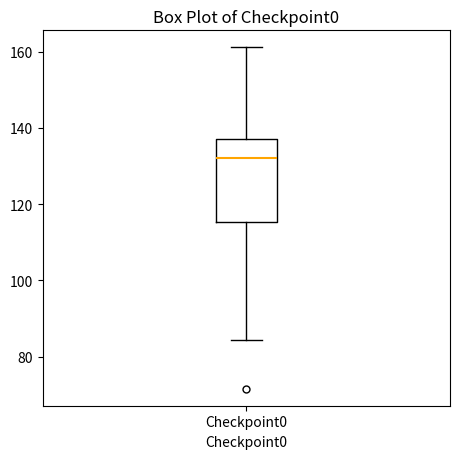

Read this box plot against the y-axis: the position of the median line, the range covered by the box, and the ends of both whiskers. The values are not printed on the chart, so give them approximately, as read against the axis.

median 132, box 116 to 138, whiskers 84 to 162